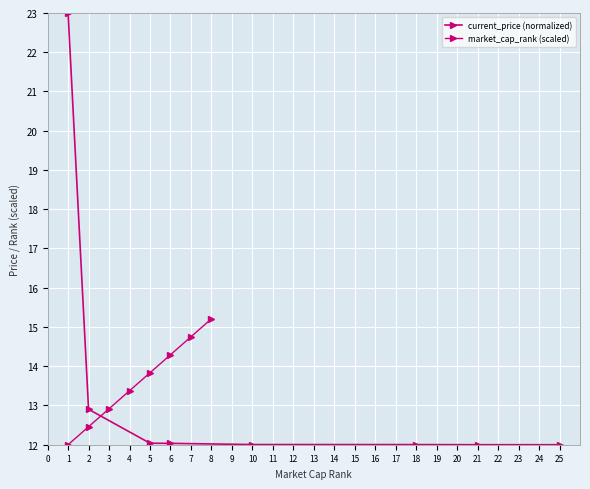

How many values in the current_price (normalized) series exceed 12?

7